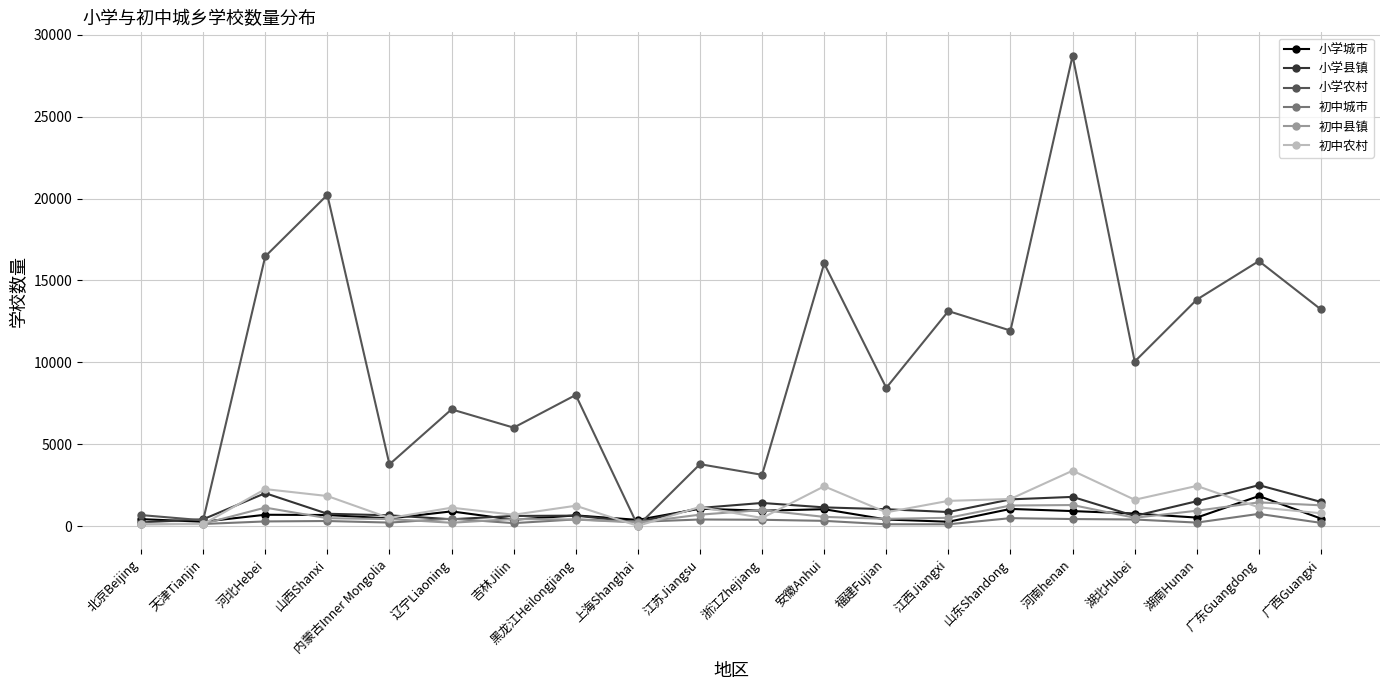

At how many categories does at least one series exceed 10641?

9